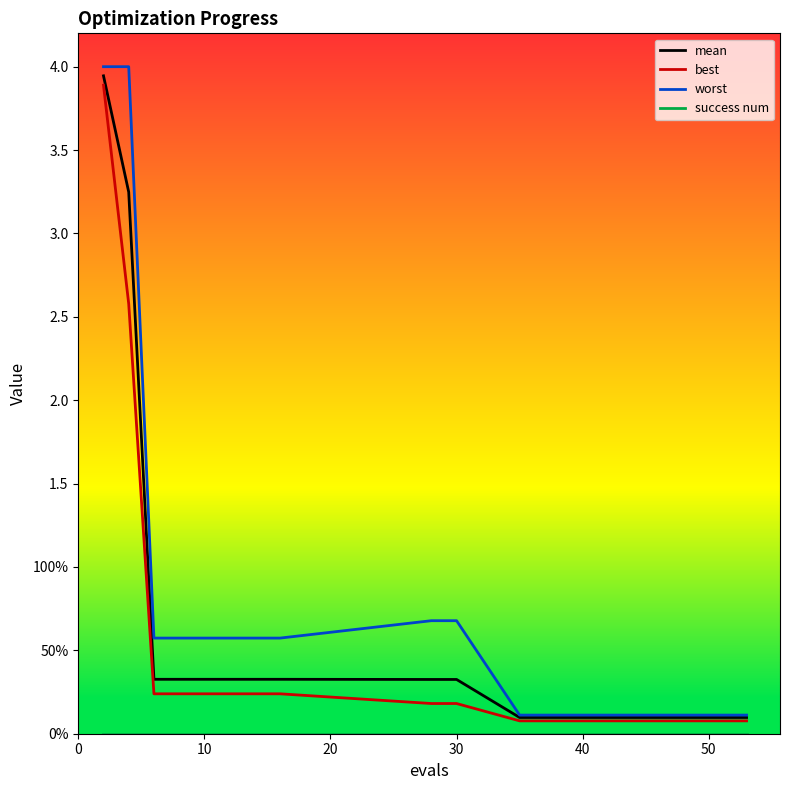

True or false: success num and worst intersect in this chart.

False